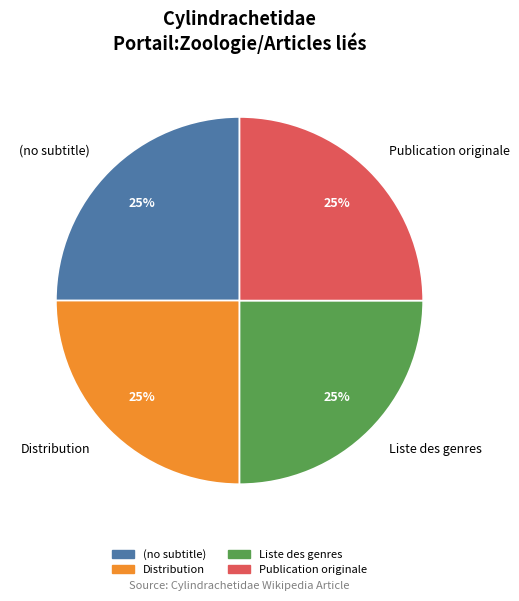

Does any single category account for the majority?

No